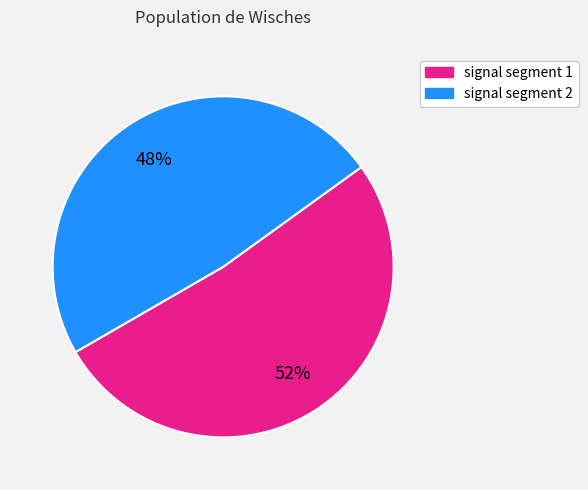

Is there any slice that represents more than half of the pie?

Yes